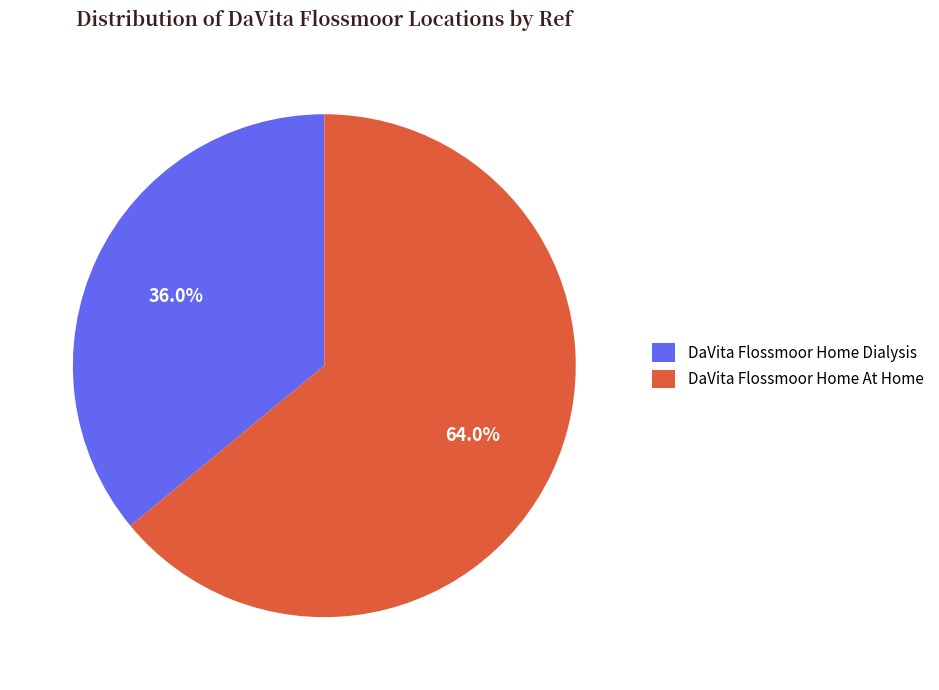

How many segments does this pie chart have?

2